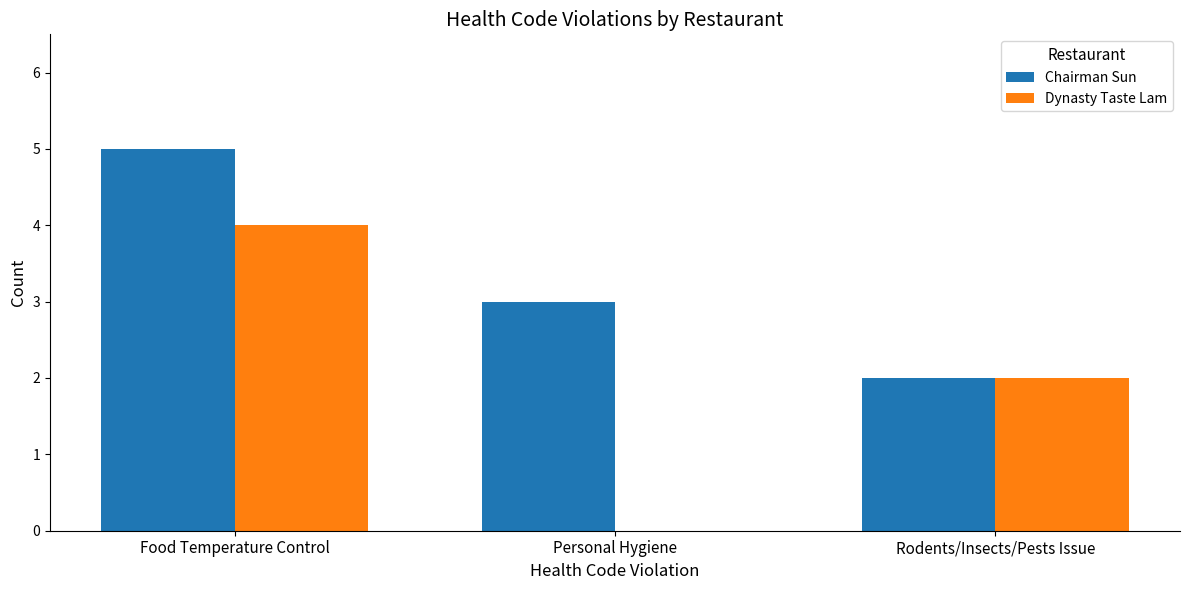

True or false: Chairman Sun has a value of 1 at Food Temperature Control.

False